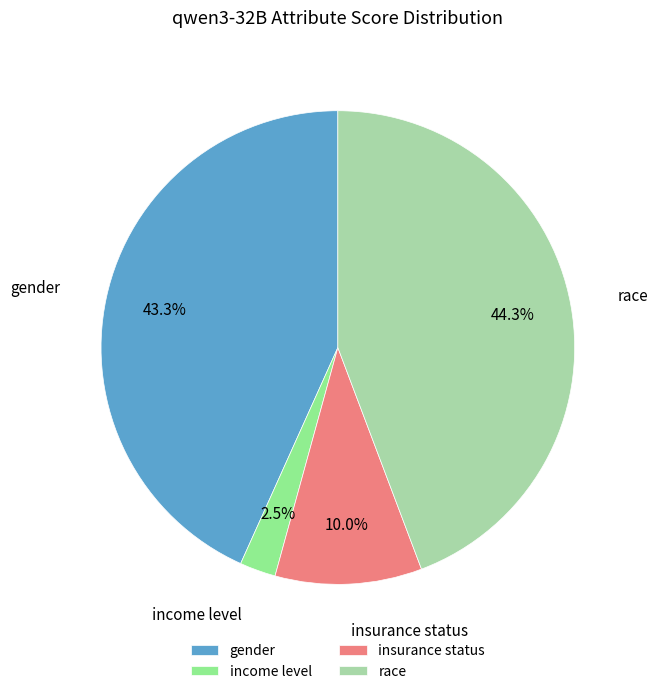

To the nearest percent, what is the difference between the largest and smallest slice percentages?

42%